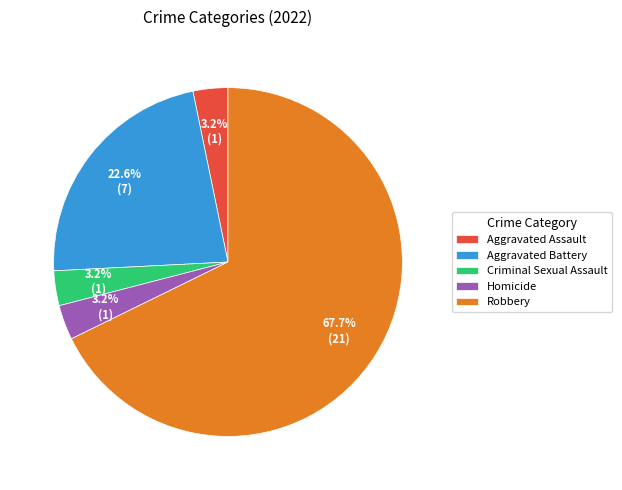

Is there a majority slice in this chart?

Yes